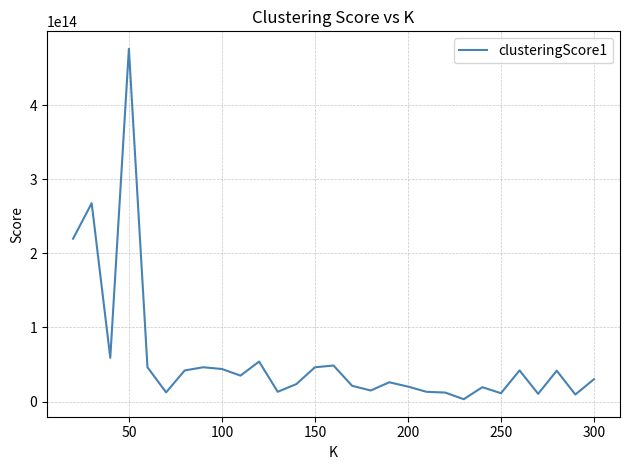

Count the number of values greater than 30094949912547.

15